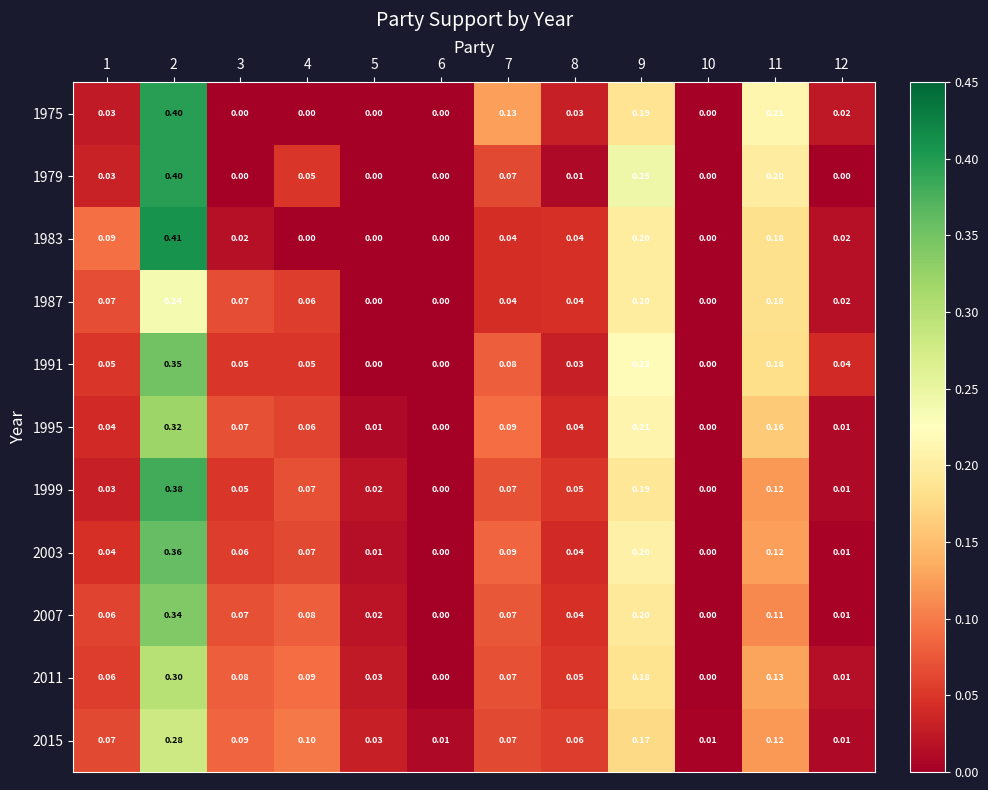

What is the greatest value displayed?

0.4